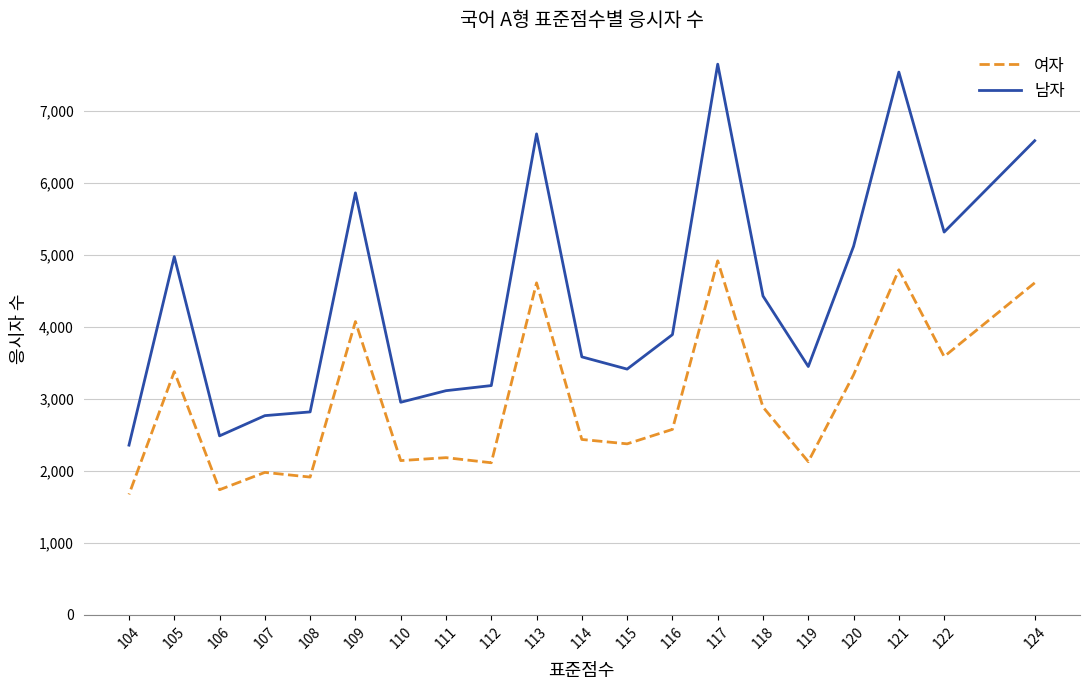

The 여자 series shows 3123 at 112. True or false?

False